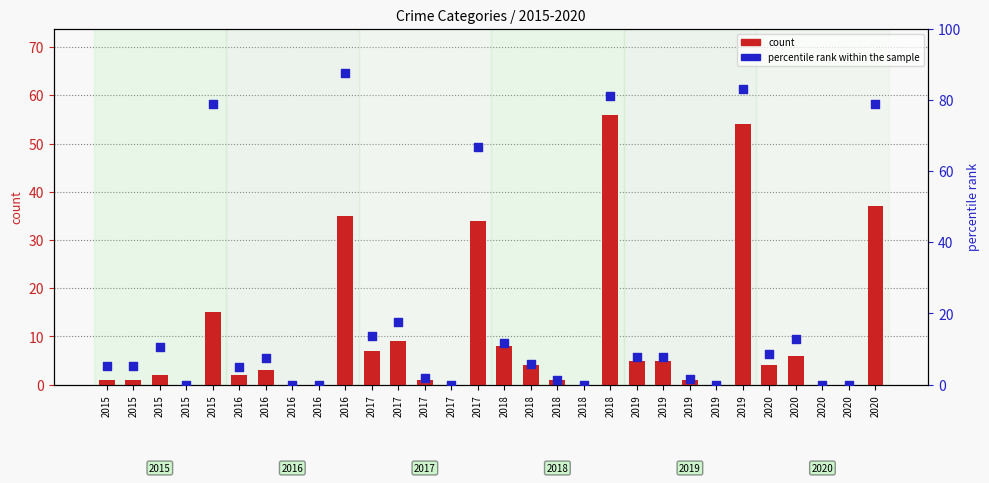

Which series has the widest spread of Y values?

percentile rank within the sample